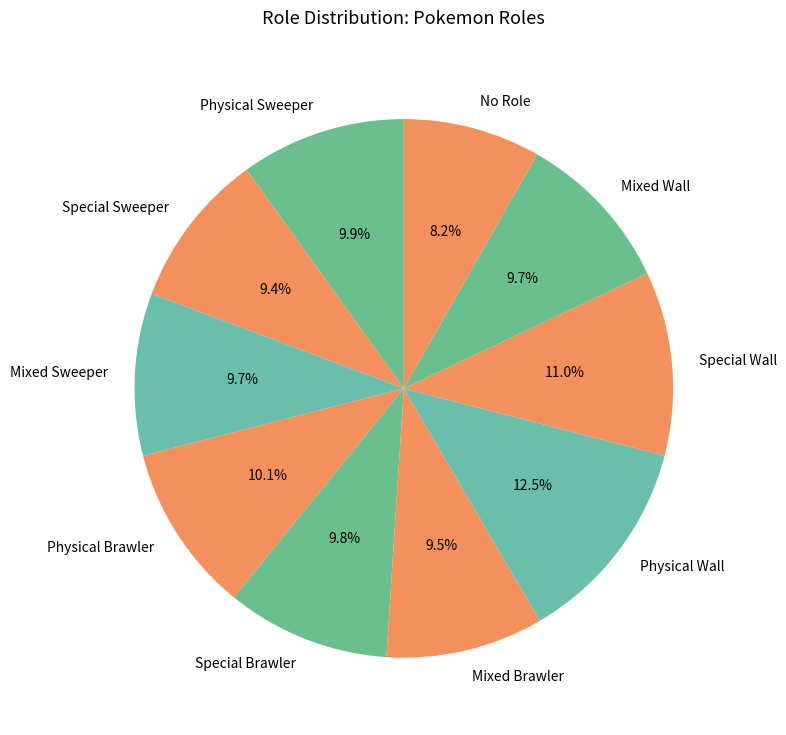

Does any single category account for the majority?

No